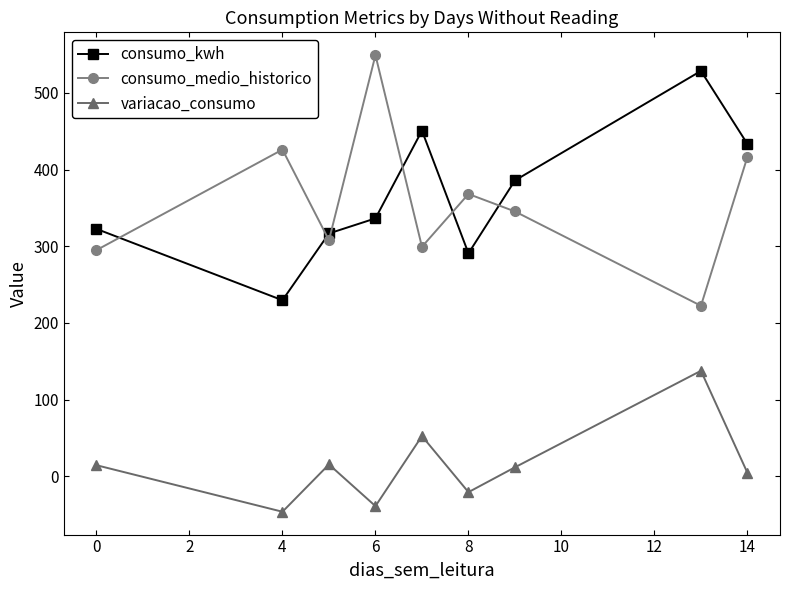

How many lines are shown in the chart?

3